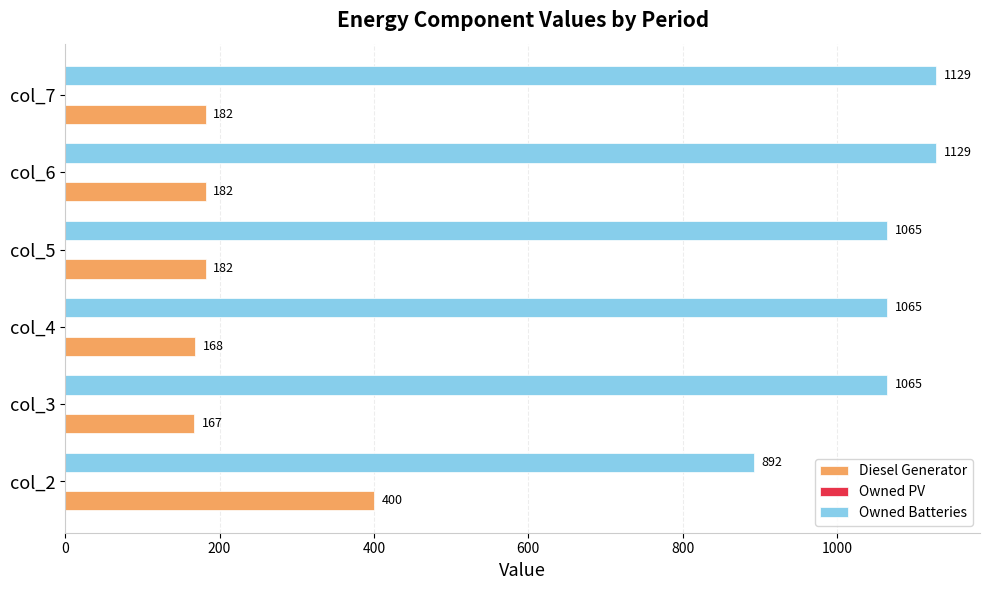

Read the Owned Batteries value at col_3.

1065